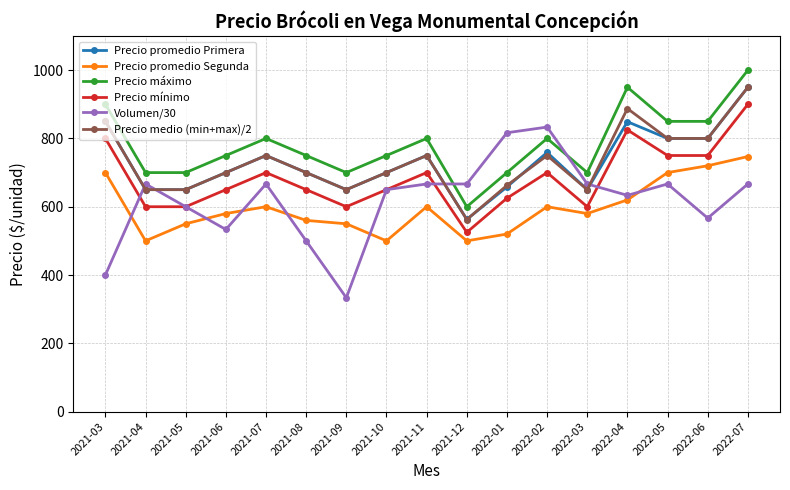

Where does the Precio promedio Primera series first go above 700?

2021-03